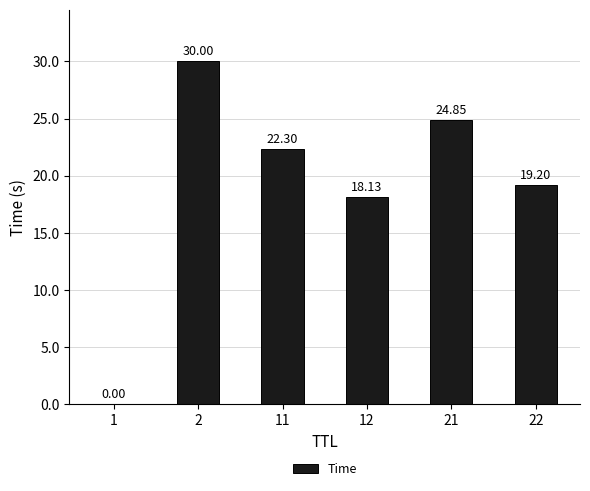

What is the ratio of the value at 21 to the value at 12?

1.4